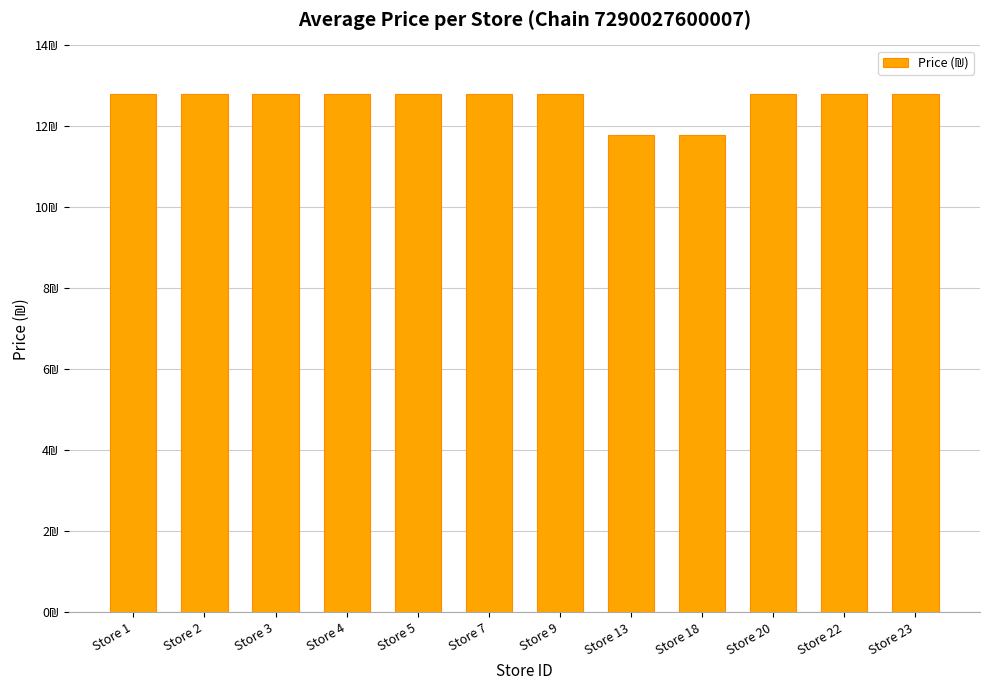

What is the sum of the values at Store 2 and Store 18?

24.6